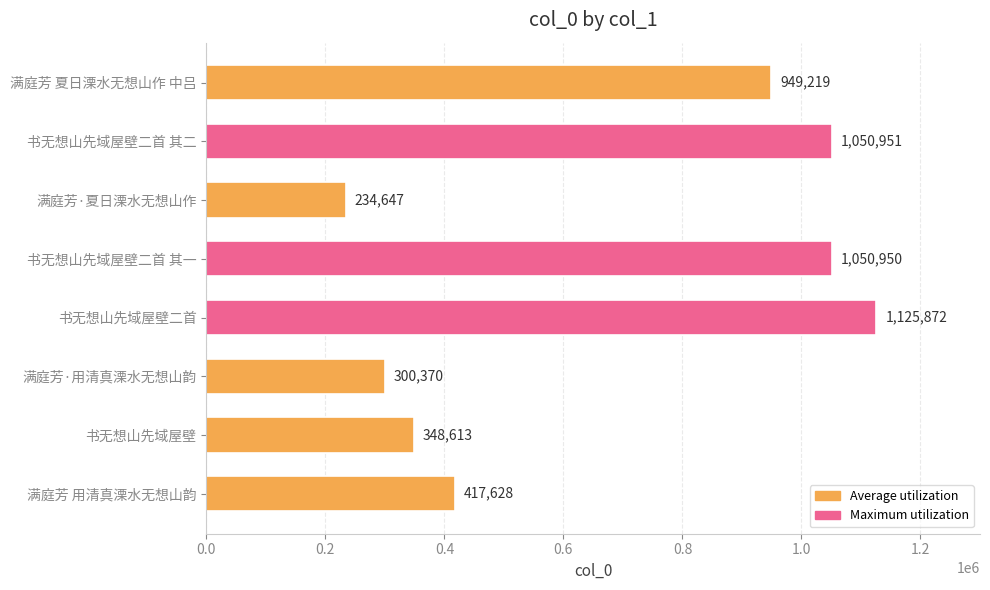

List the labels in order of value, largest first.

书无想山先域屋壁二首, 书无想山先域屋壁二首 其二, 书无想山先域屋壁二首 其一, 满庭芳 夏日溧水无想山作 中吕, 满庭芳 用清真溧水无想山韵, 书无想山先域屋壁, 满庭芳·用清真溧水无想山韵, 满庭芳·夏日溧水无想山作